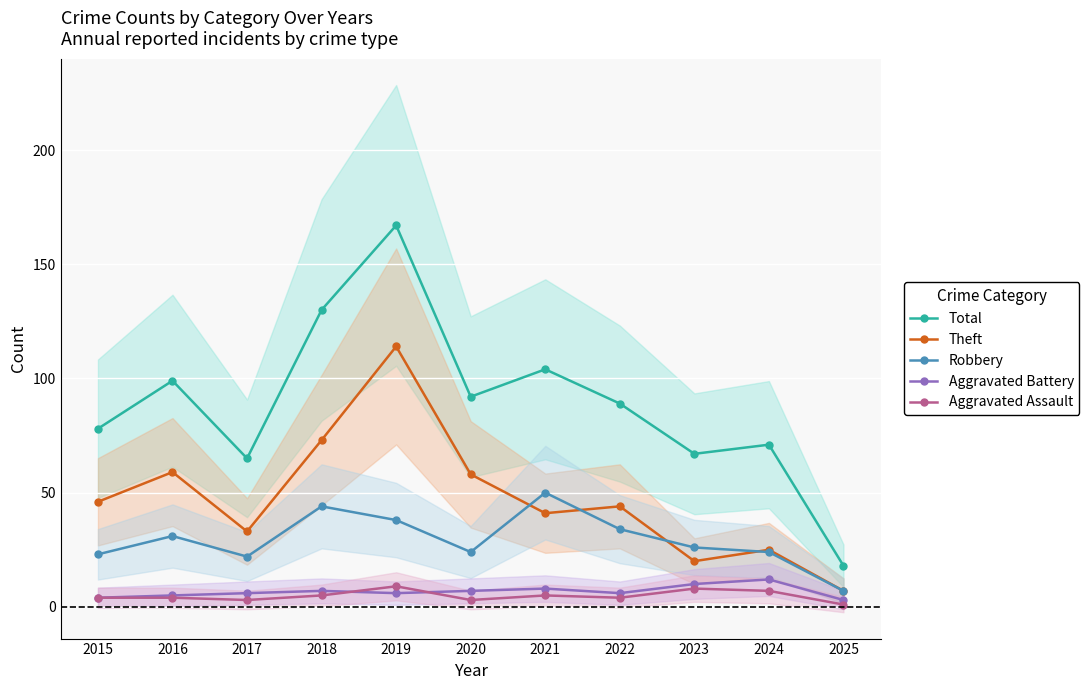

How many lines are shown in the chart?

5